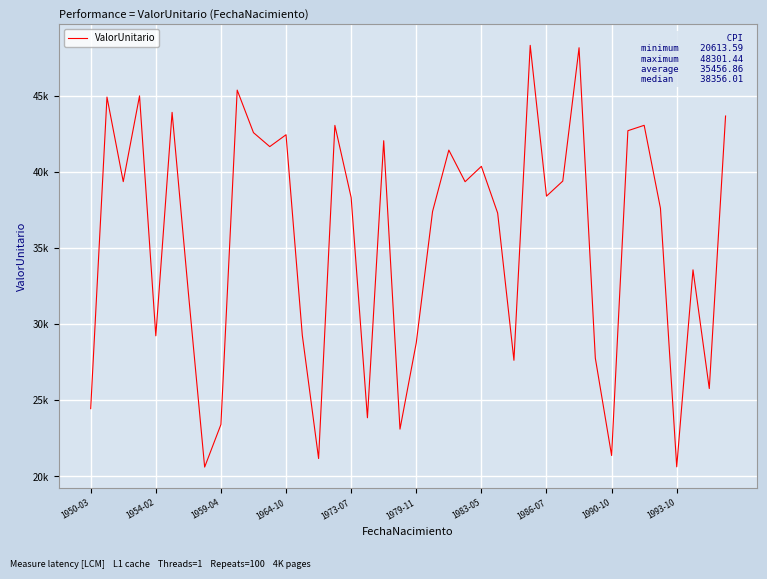

Does the chart display data point markers on the line(s)?

No